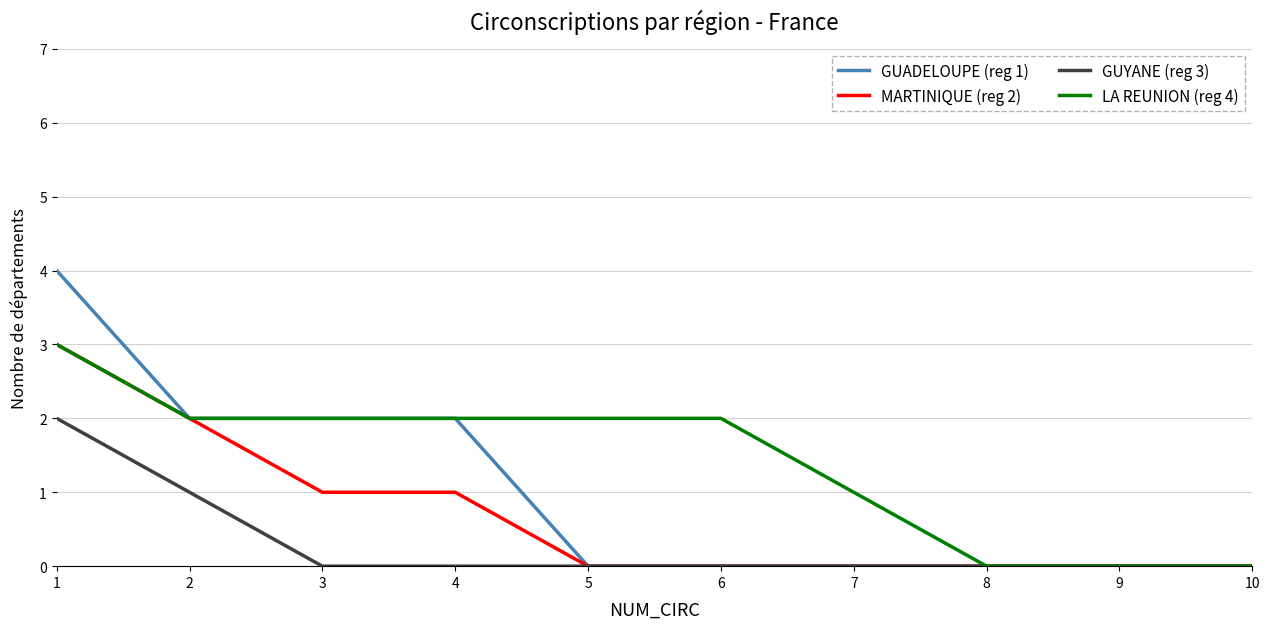

Between 1 and 9, which series saw the biggest shift?

GUADELOUPE (reg 1)